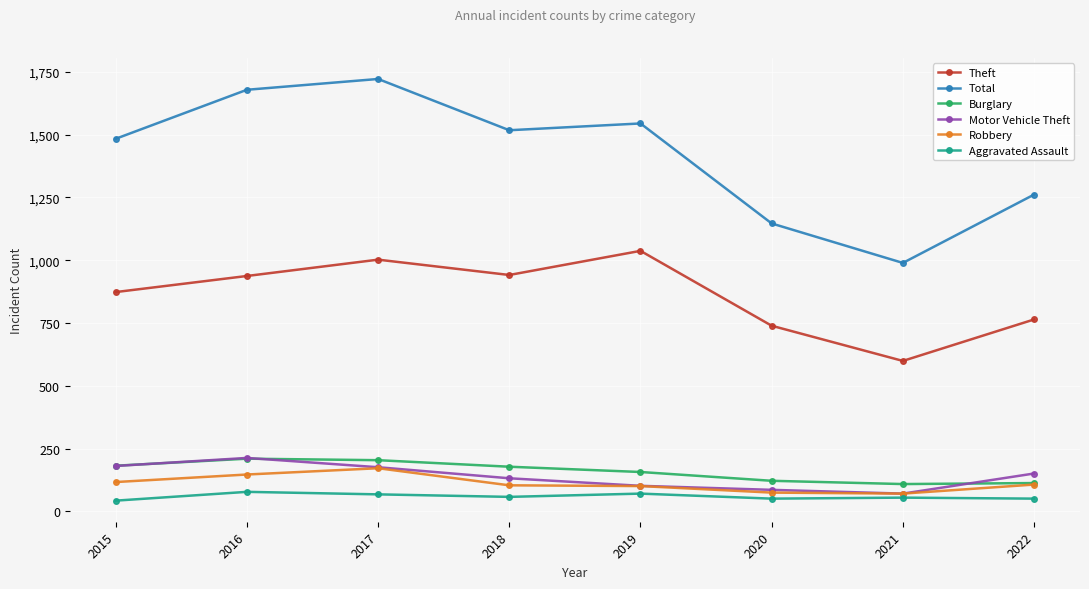

Read the Burglary value at 2020.

122